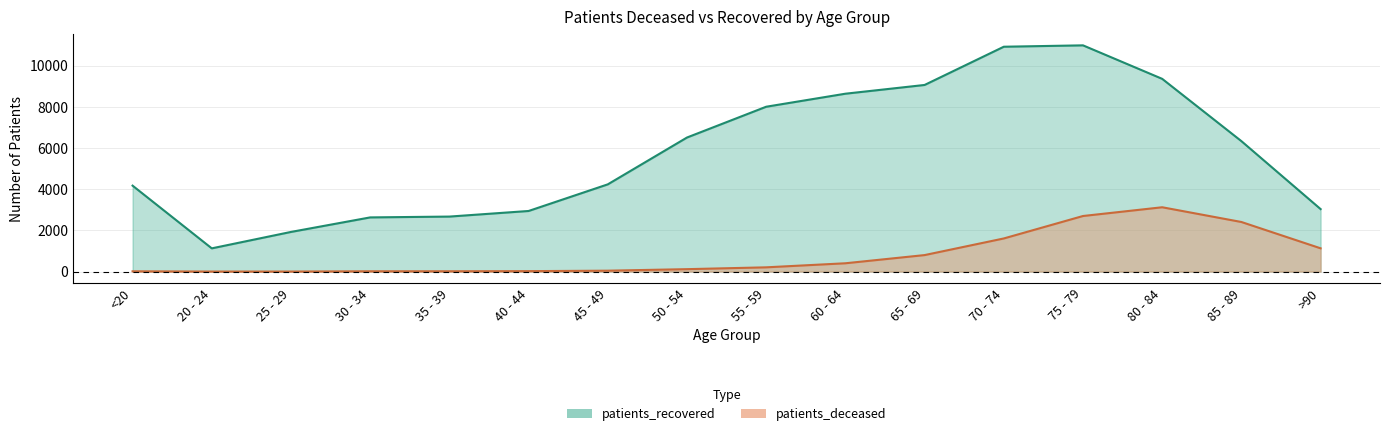

Which label corresponds to the largest value in the chart?

75 - 79